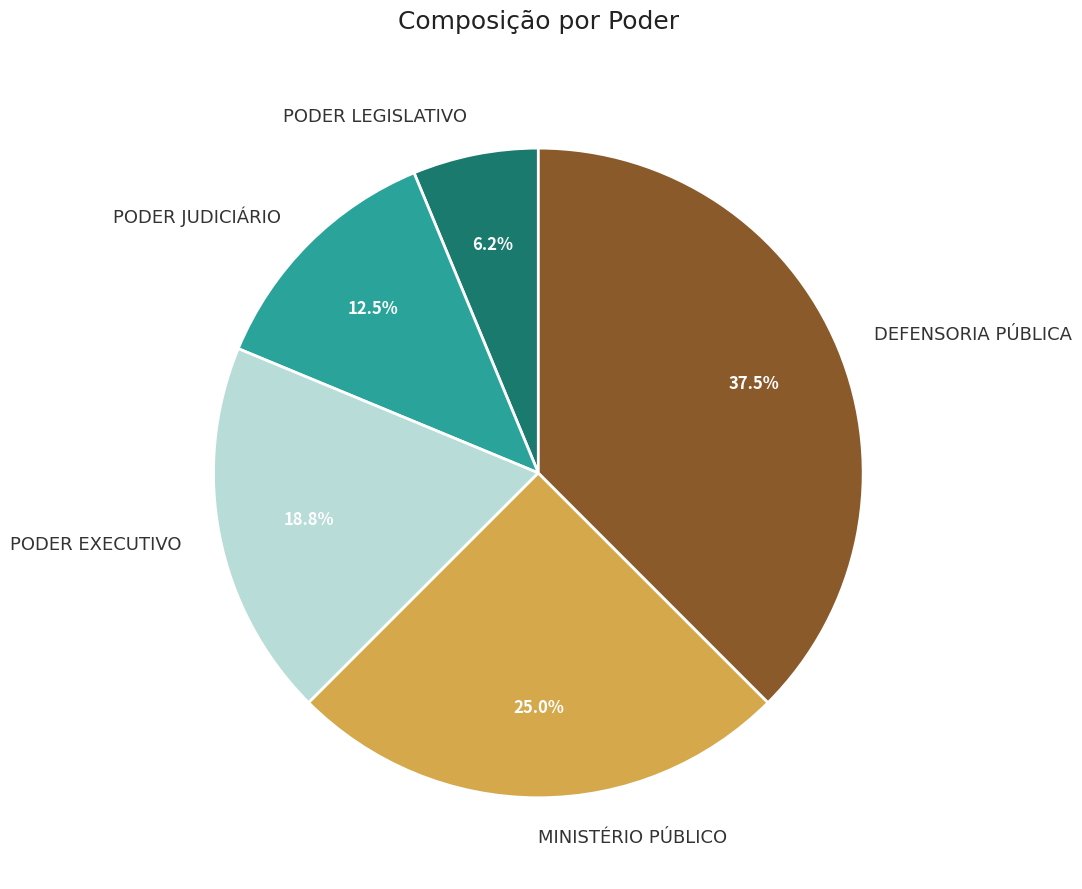

Approximately how many times larger is the value at DEFENSORIA PÚBLICA compared to PODER JUDICIÁRIO?

3.0